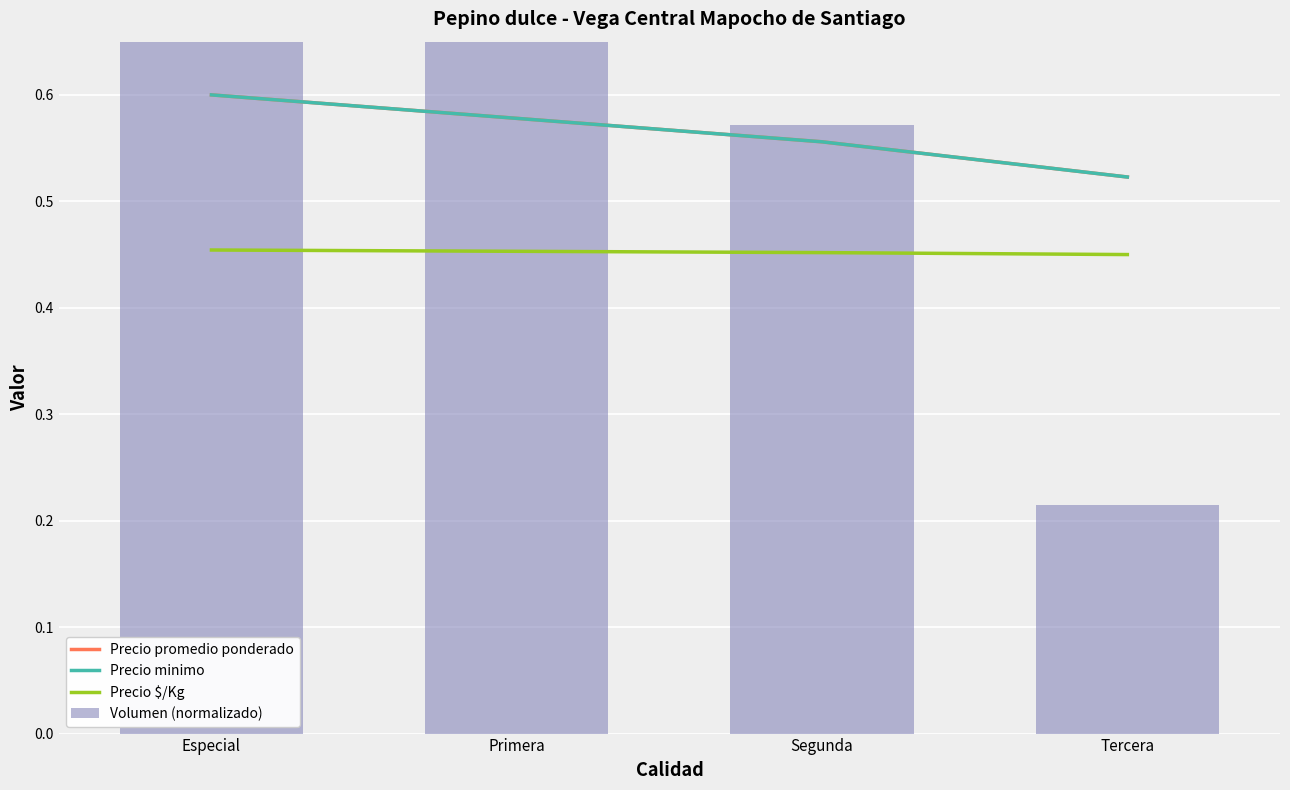

Between Primera and Especial, which is larger?

Especial